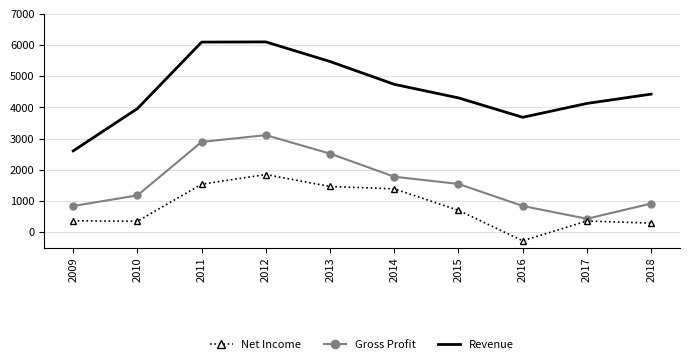

At which category is the sum across all series the highest?

2012